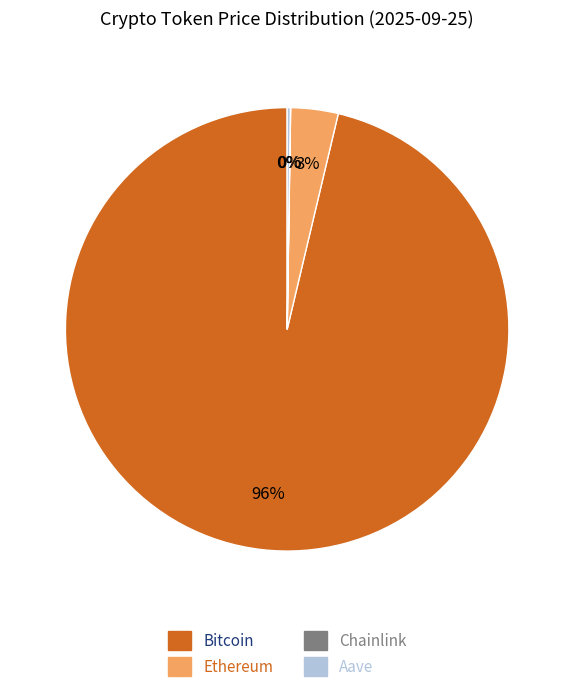

To the nearest percent, what portion does Ethereum represent?

3%